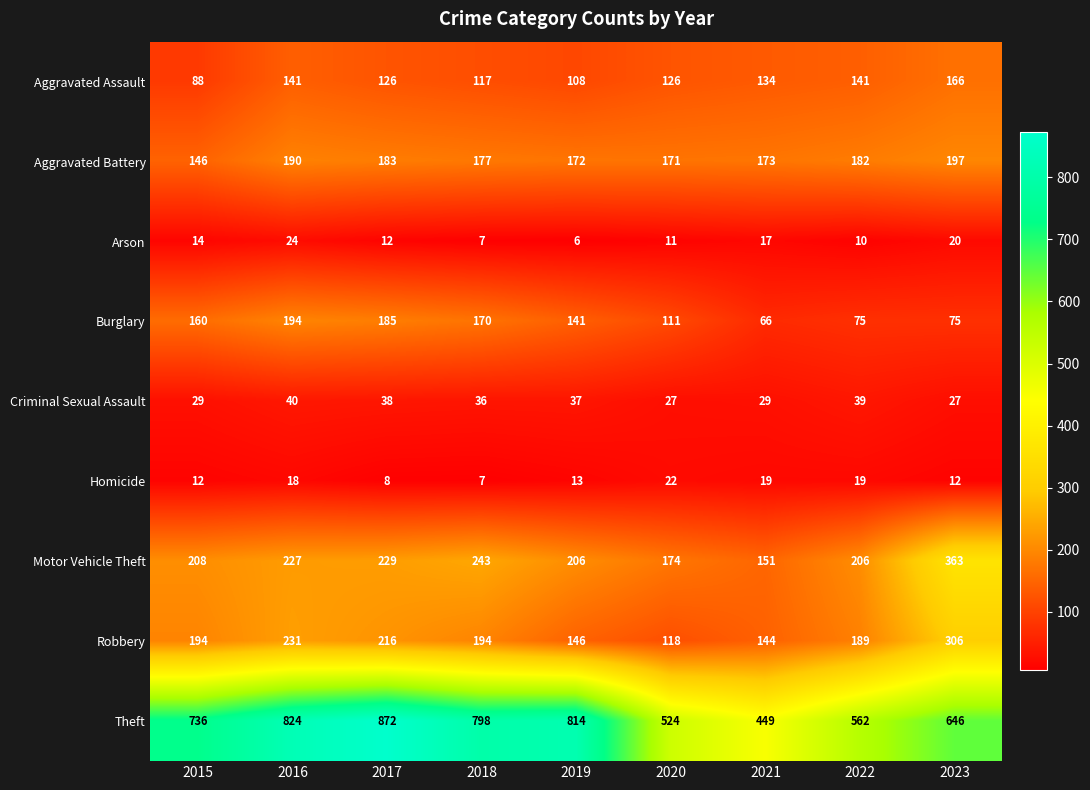

How many distinct data groups are displayed?

9